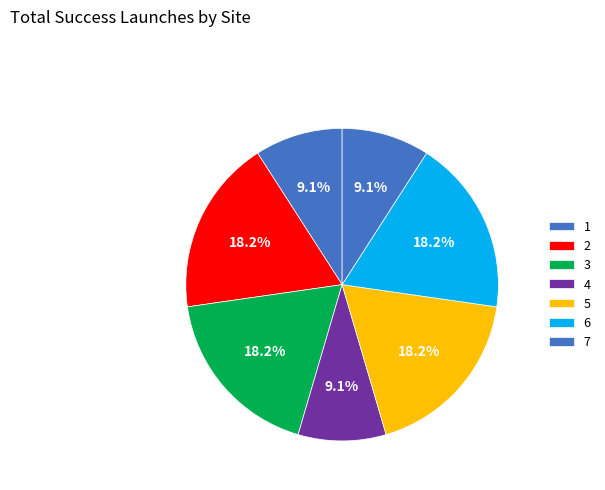

Is the sum of 4 and 3 greater than half?

No